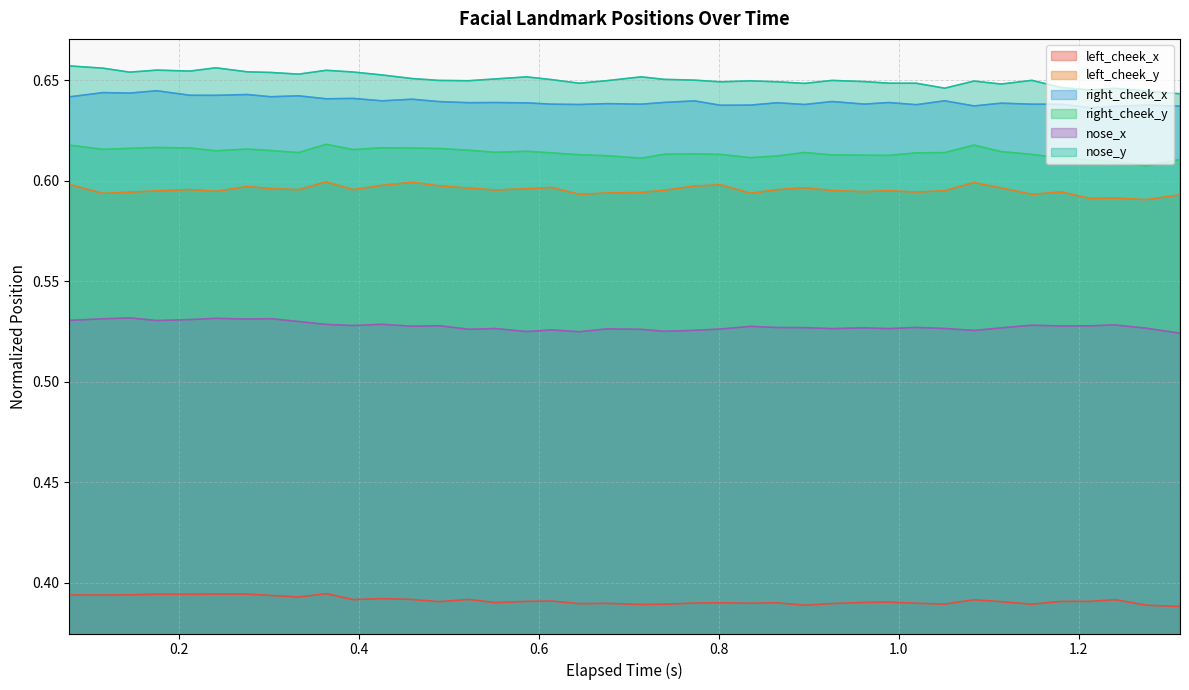

Rank the series by their maximum value, from highest to lowest.

nose_y, right_cheek_x, right_cheek_y, left_cheek_y, nose_x, left_cheek_x